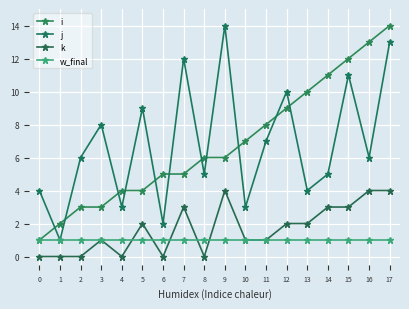

What is the maximum value shown in the chart?

14